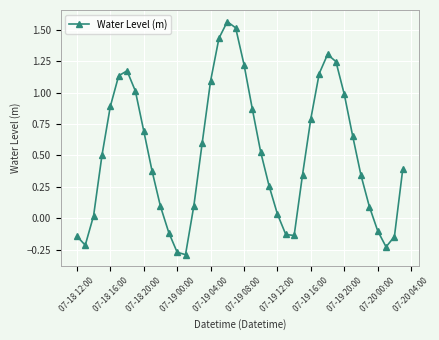

What is the sum of all values?

20.7